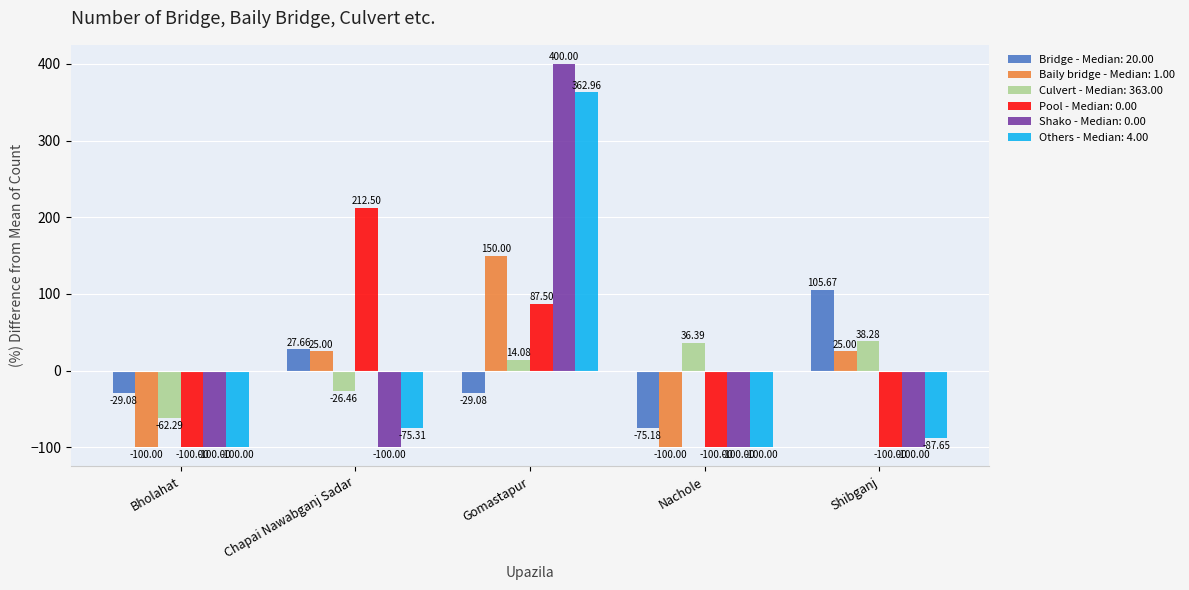

At which category does the chart reach its peak across all series?

Gomastapur